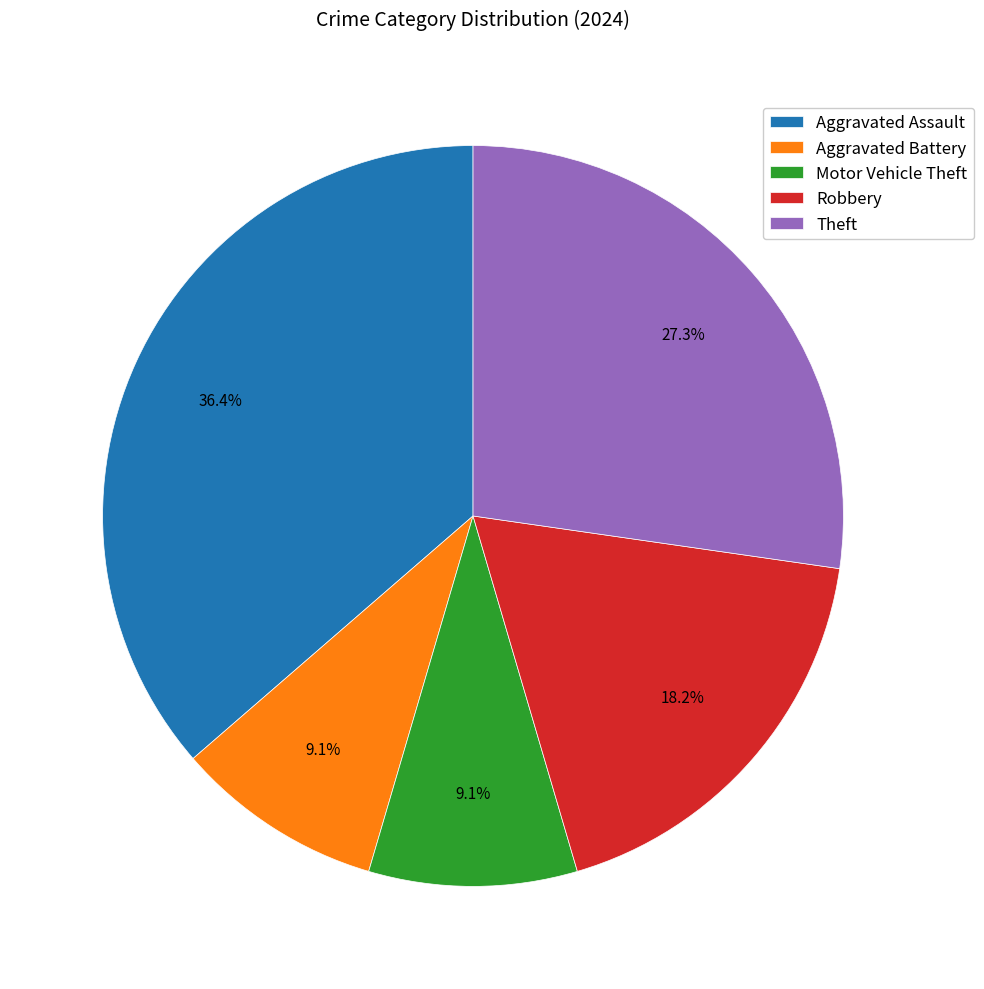

Do Theft and Motor Vehicle Theft together represent more than half of the pie?

No